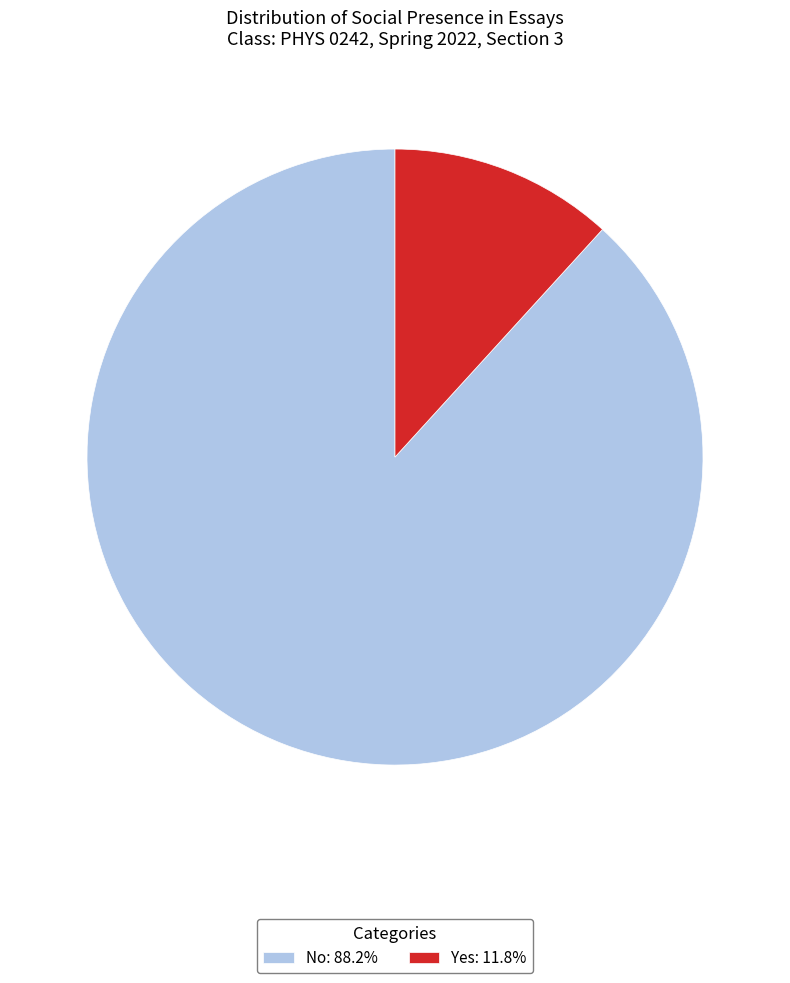

What is the ratio of the value at No: 88.2% to the value at Yes: 11.8%?

7.5